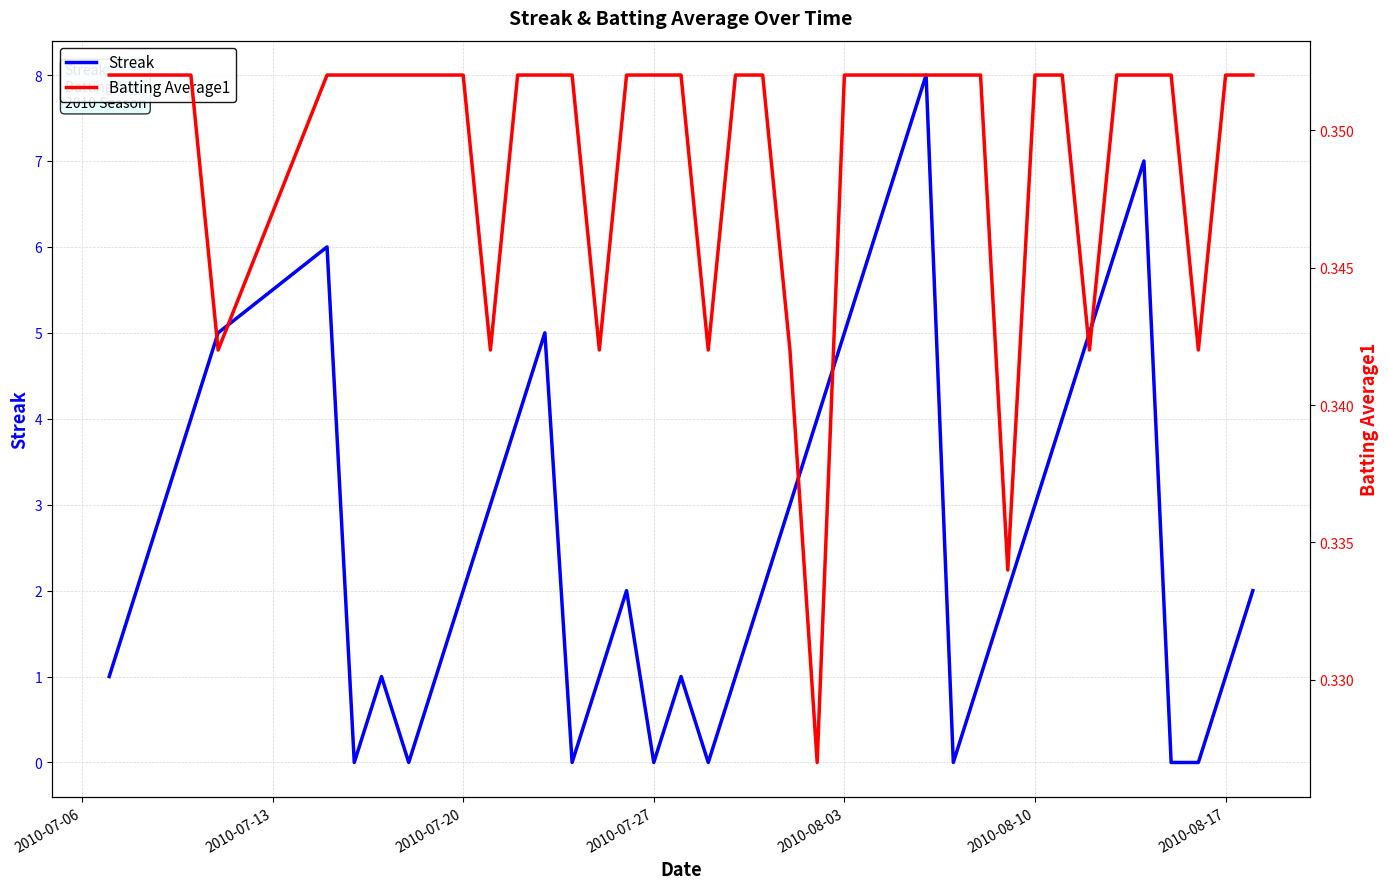

How many series are shown in this chart?

2